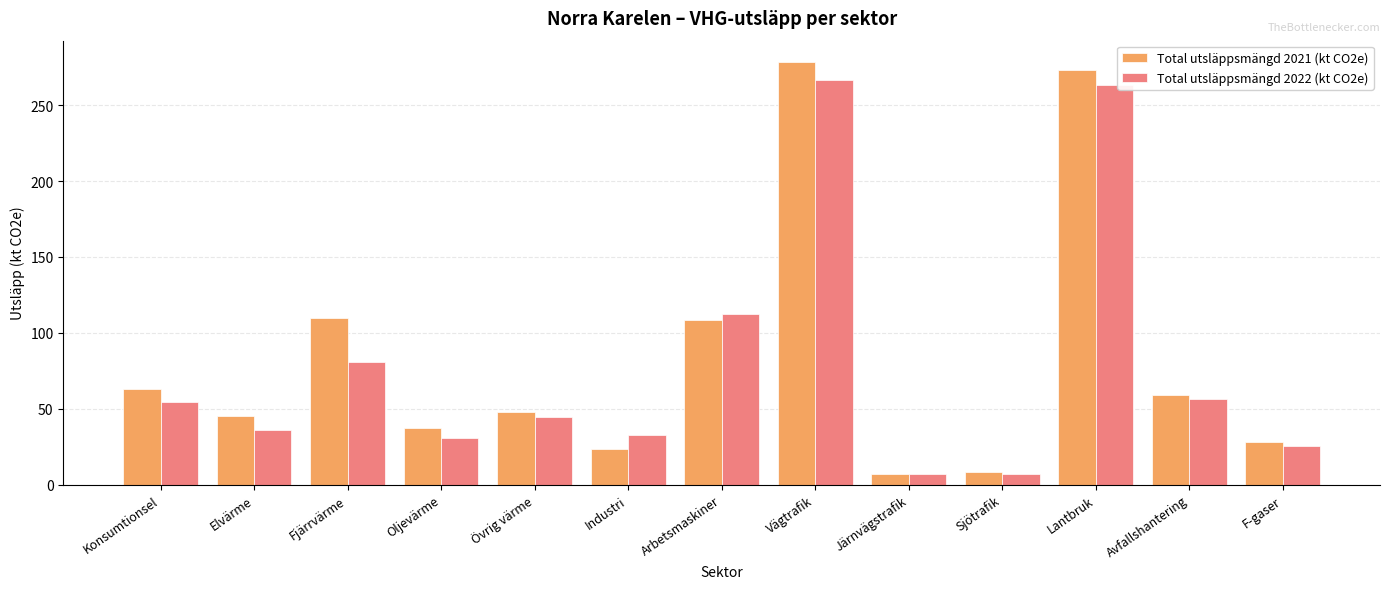

The Total utsläppsmängd 2021 (kt CO2e) series shows 48.0 at Övrig värme. True or false?

True